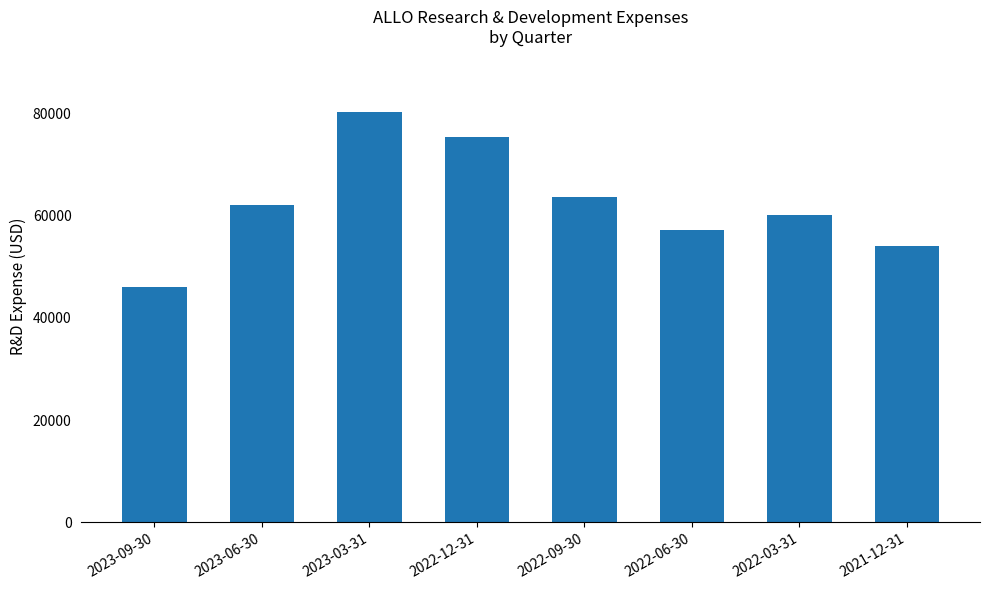

What is the change in value from 2022-06-30 to 2021-12-31?

-3200